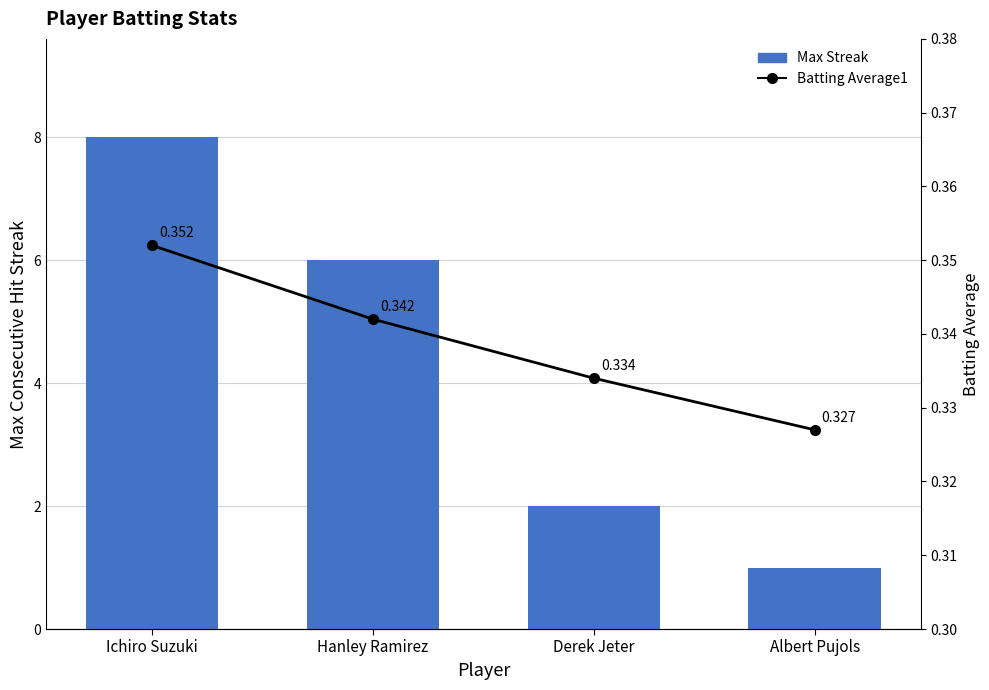

Are the bars horizontal?

No